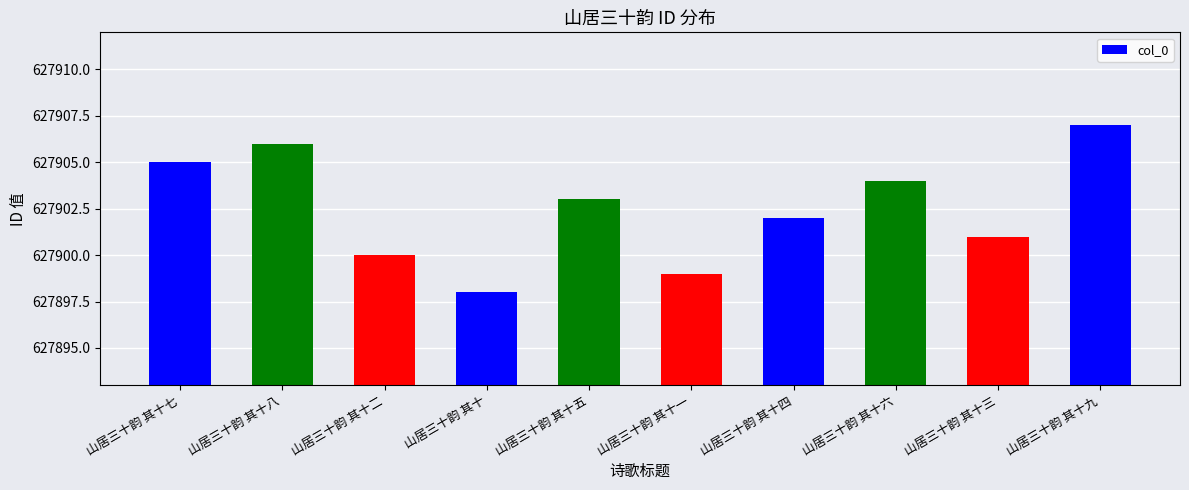

Which category has the highest value across all series?

山居三十韵 其十九